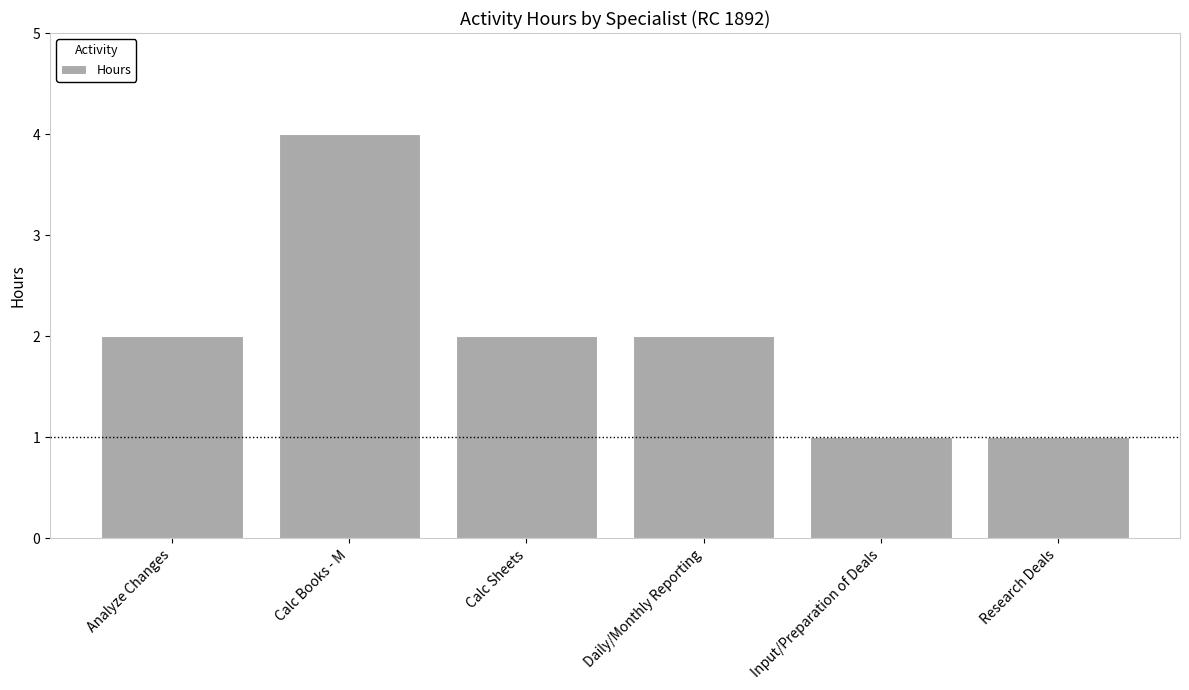

What is the value of the 1st bar from the left?

2